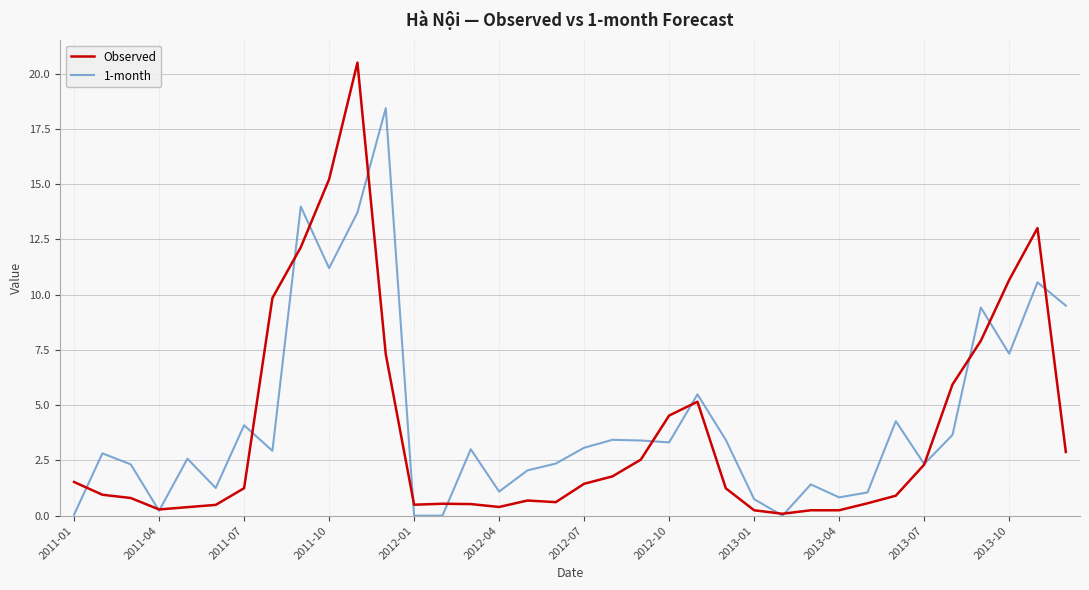

Rank the series by their maximum value, from lowest to highest.

1-month, Observed